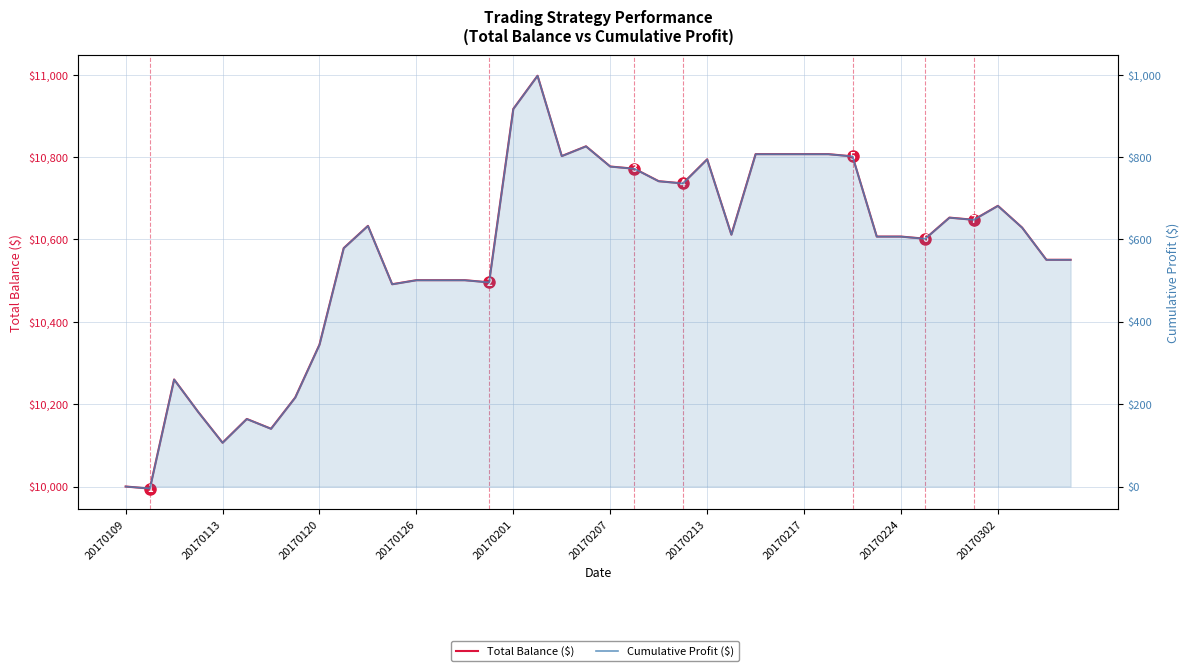

Reading left to right, transcribe all the data shown in this chart.

Total Balance ($): 10000.0	9995.0	10260.0	10180.7	10106.3	10164.1	10140.3	10216.2	10344.5	10579.0	10633.1	10491.3	10501.1	10501.1	10501.1	10495.9	10917.1	10997.7	10802.7	10826.3	10777.3	10771.9	10741.6	10736.2	10794.7	10611.8	10807.3	10807.3	10807.3	10807.3	10801.9	10607.1	10607.1	10601.8	10653.1	10647.8	10681.7	10628.8	10550.7	10550.7
Cumulative Profit ($): 0.0	-5.0	260.0	180.7	106.3	164.1	140.3	216.2	344.5	579.0	633.1	491.3	501.1	501.1	501.1	495.9	917.1	997.7	802.7	826.3	777.3	771.9	741.6	736.2	794.7	611.8	807.3	807.3	807.3	807.3	801.9	607.1	607.1	601.8	653.1	647.8	681.7	628.8	550.7	550.7